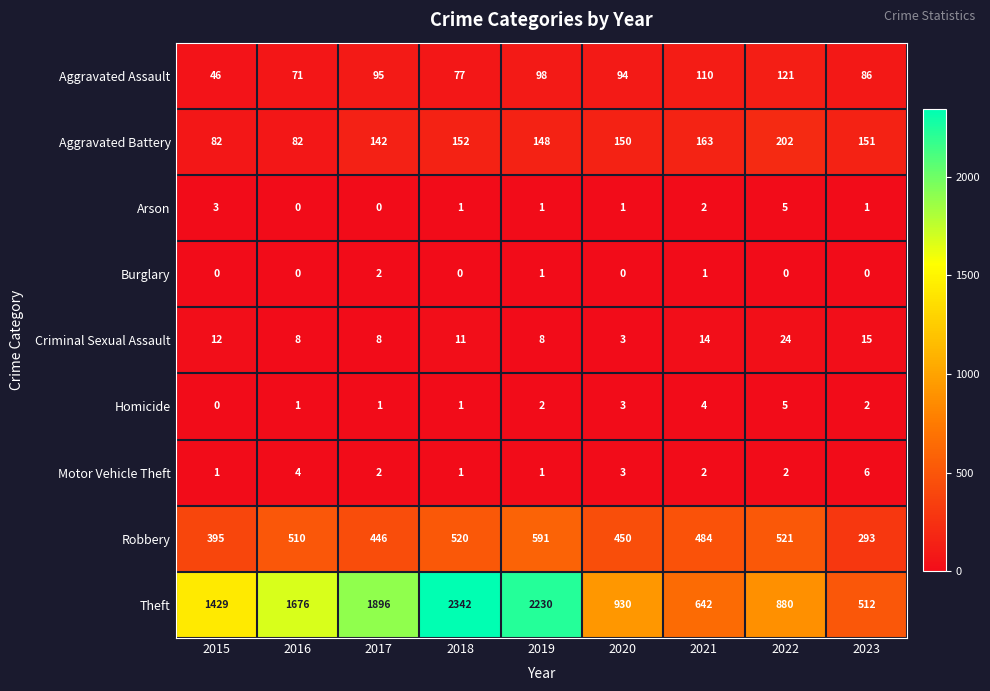

Is it true that Robbery equals 510 at 2016?

True